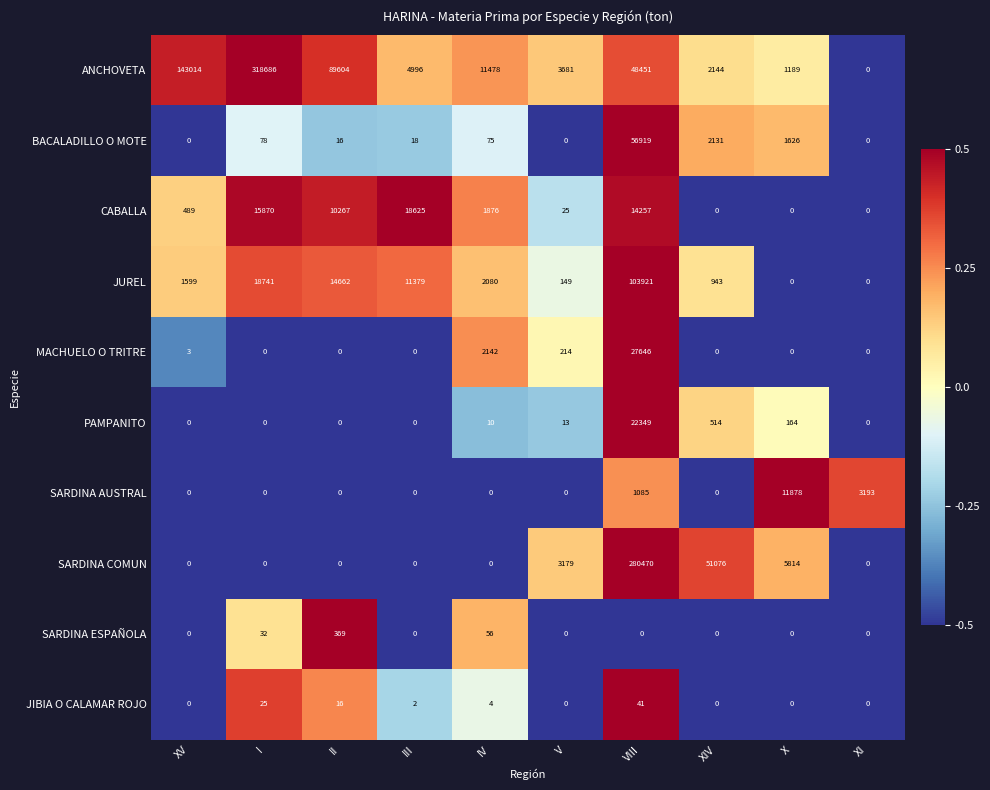

What is the difference between the highest and lowest values at VIII?

280470